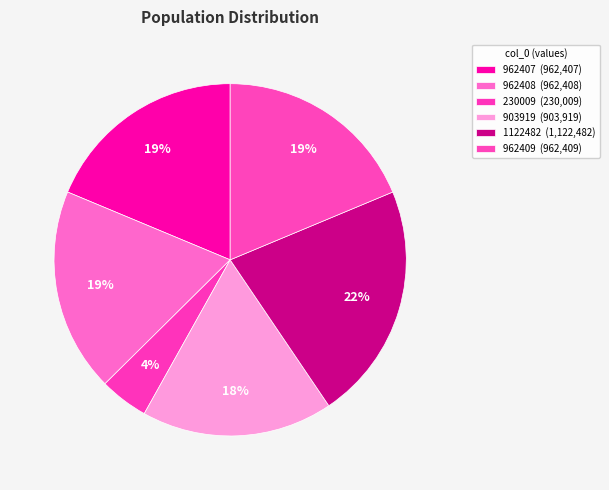

What percentage is the 1122482 slice, to the nearest percent?

22%